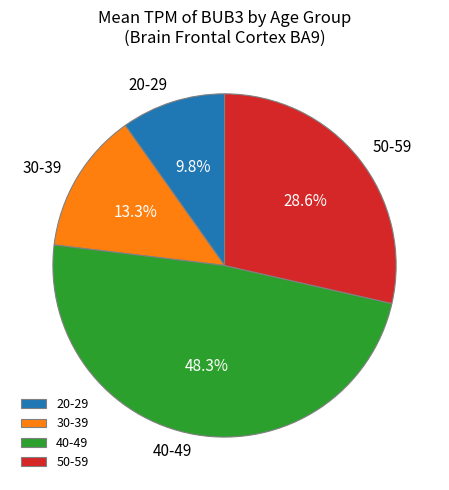

Rank the categories by value from highest to lowest.

40-49, 50-59, 30-39, 20-29